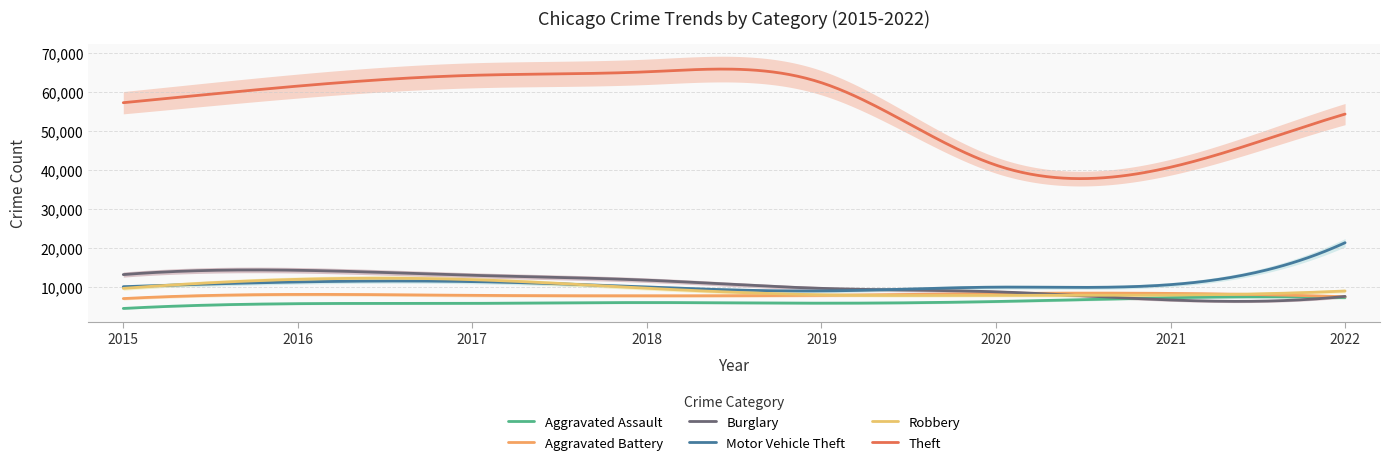

How many categories are shown in the chart?

8